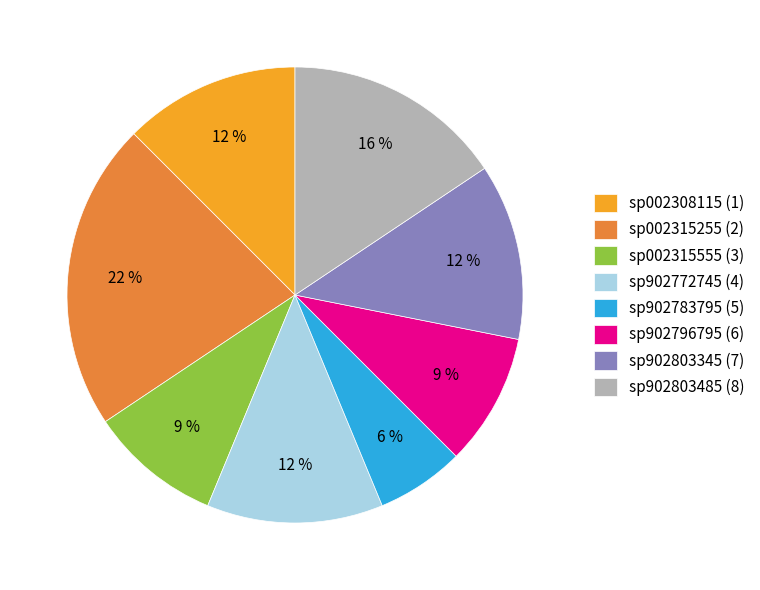

What is the smallest slice in the pie chart?

sp902783795 (5)